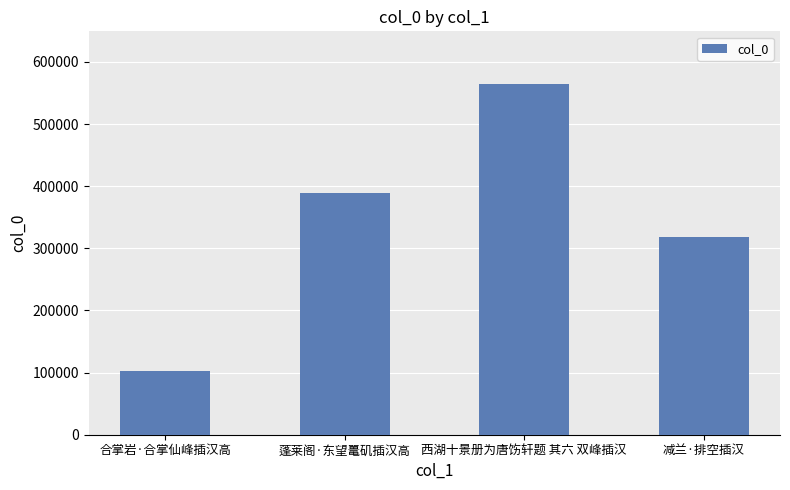

What is the label of the 2nd bar from the right?

西湖十景册为唐饬轩题 其六 双峰插汉